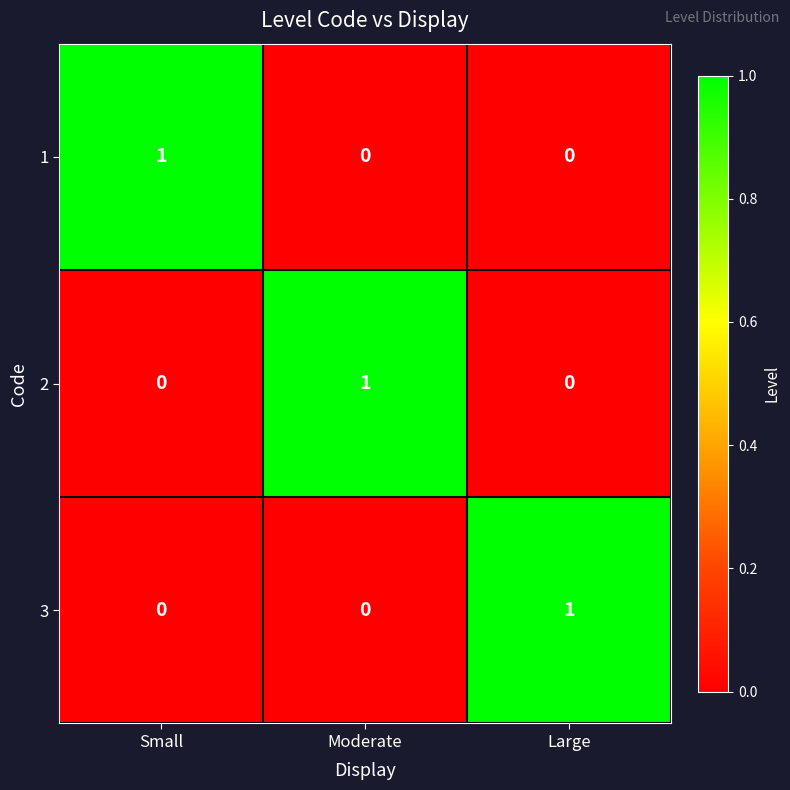

The value of 3 at Small is 0. True or false?

True